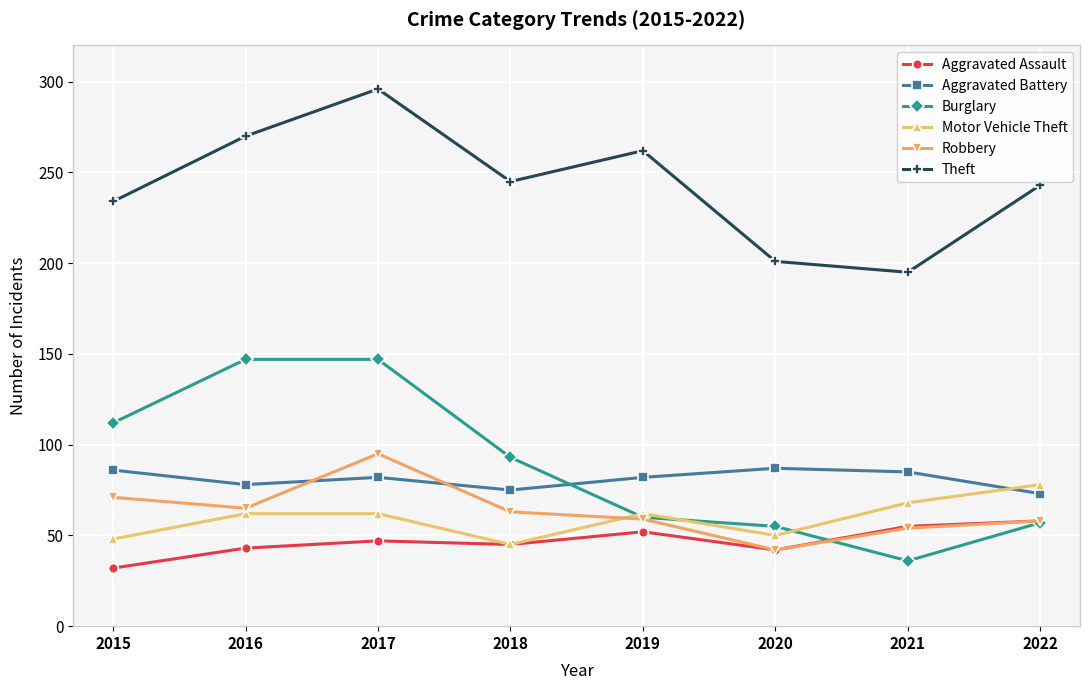

At 2015, list the series in order from smallest to largest.

Aggravated Assault, Motor Vehicle Theft, Robbery, Aggravated Battery, Burglary, Theft